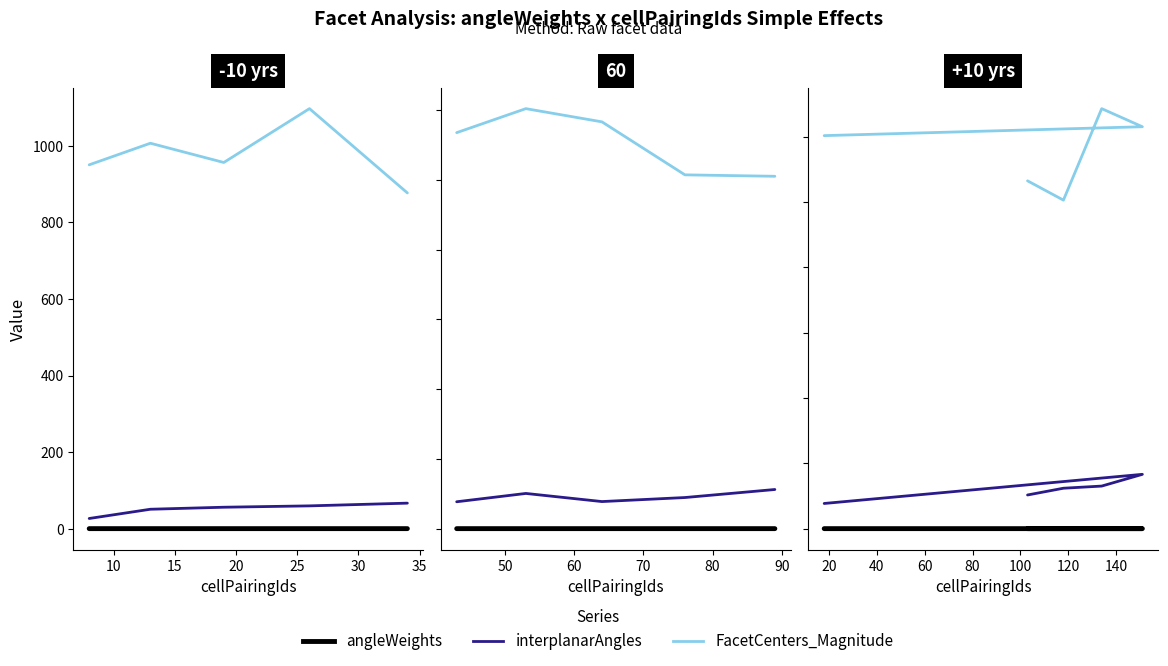

Which series has the largest total across all categories?

FacetCenters_Magnitude